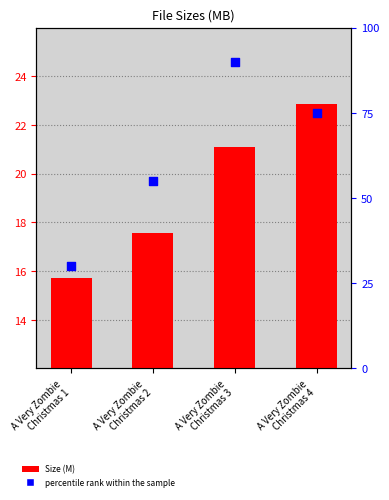

Which series has the largest total across all categories?

percentile rank within the sample